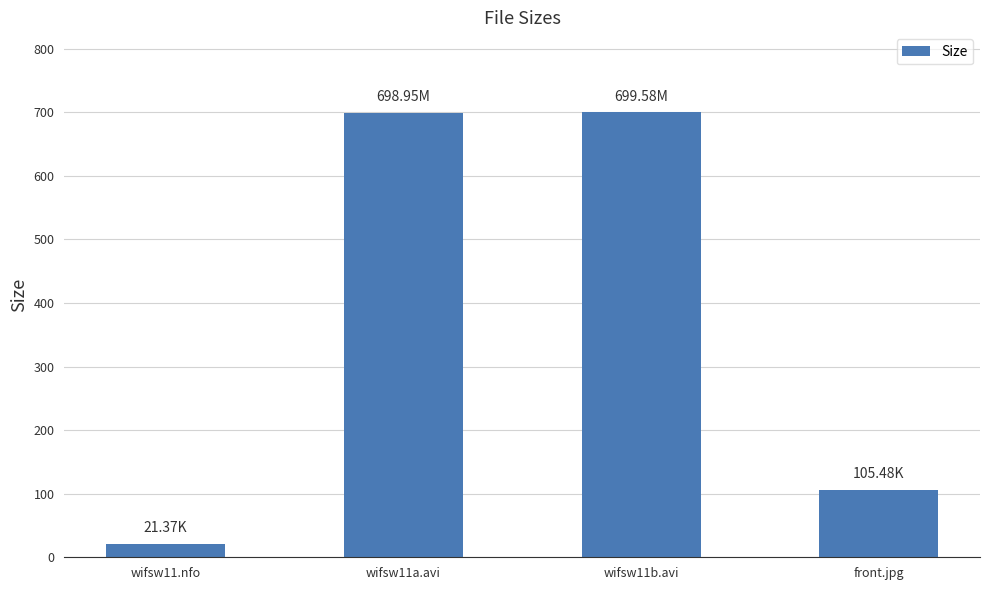

The chart shows a value of 105.5 at front.jpg. True or false?

True